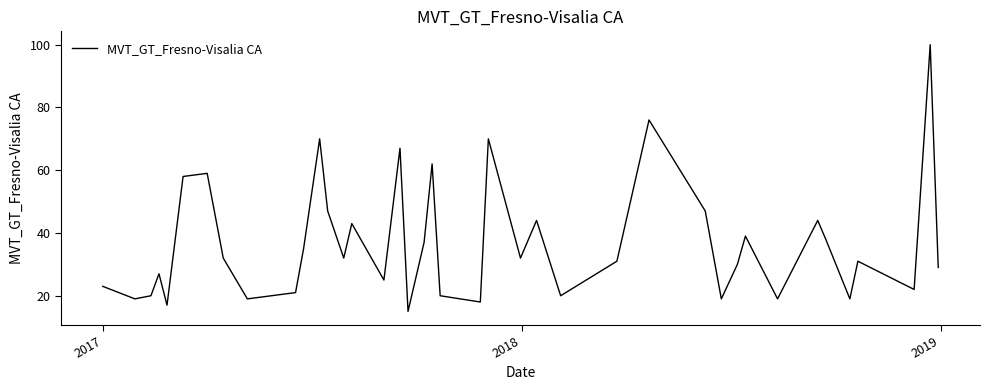

How many interior local peaks (higher than both neighbors) does the data have?

13